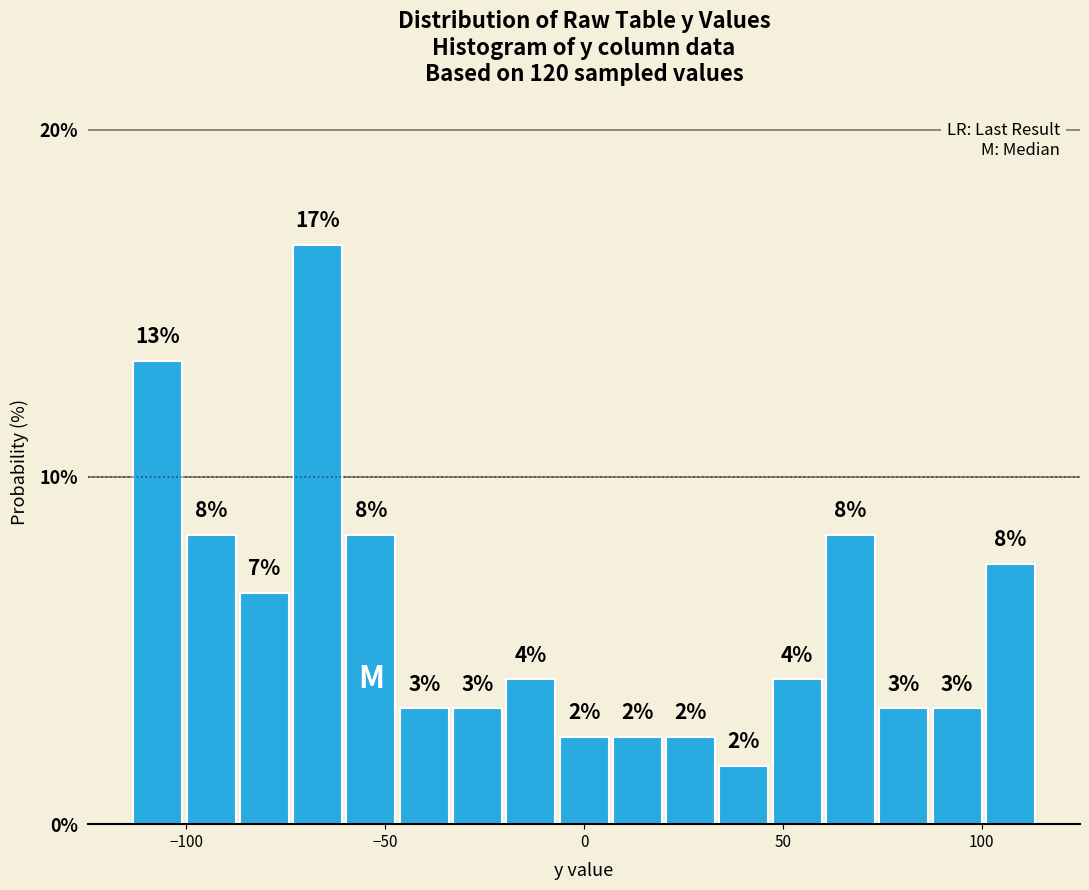

Read against the x-axis, roughly where is the centre of the tallest bar?

-65